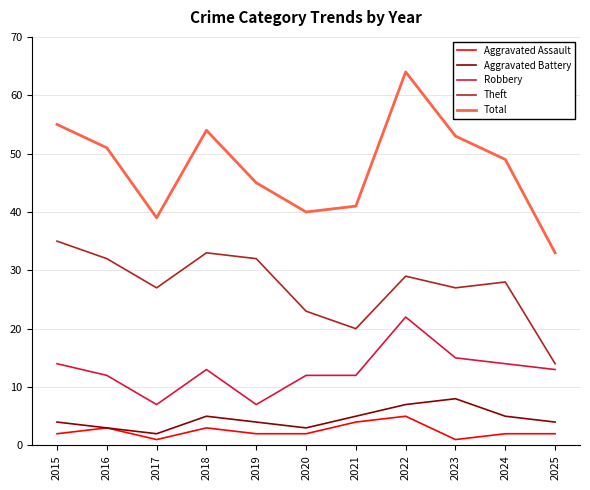

At how many categories does at least one series exceed 3?

11